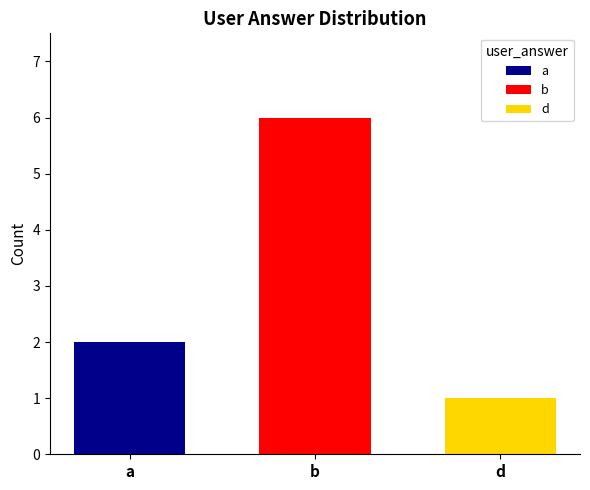

How many series are shown in this chart?

3